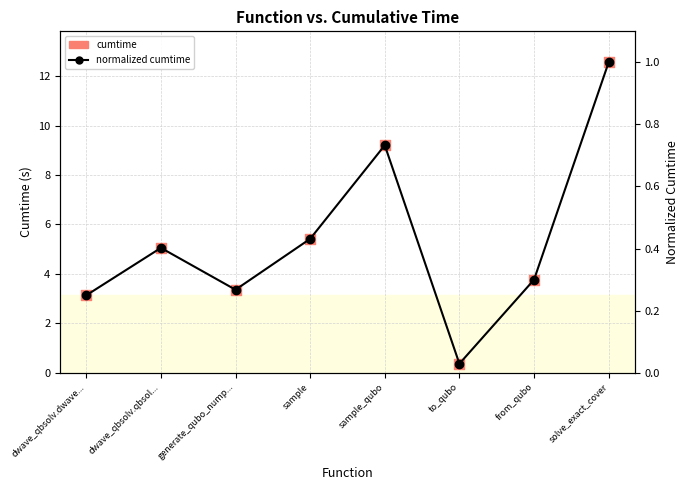

Which series has the largest Y range (max minus min)?

cumtime